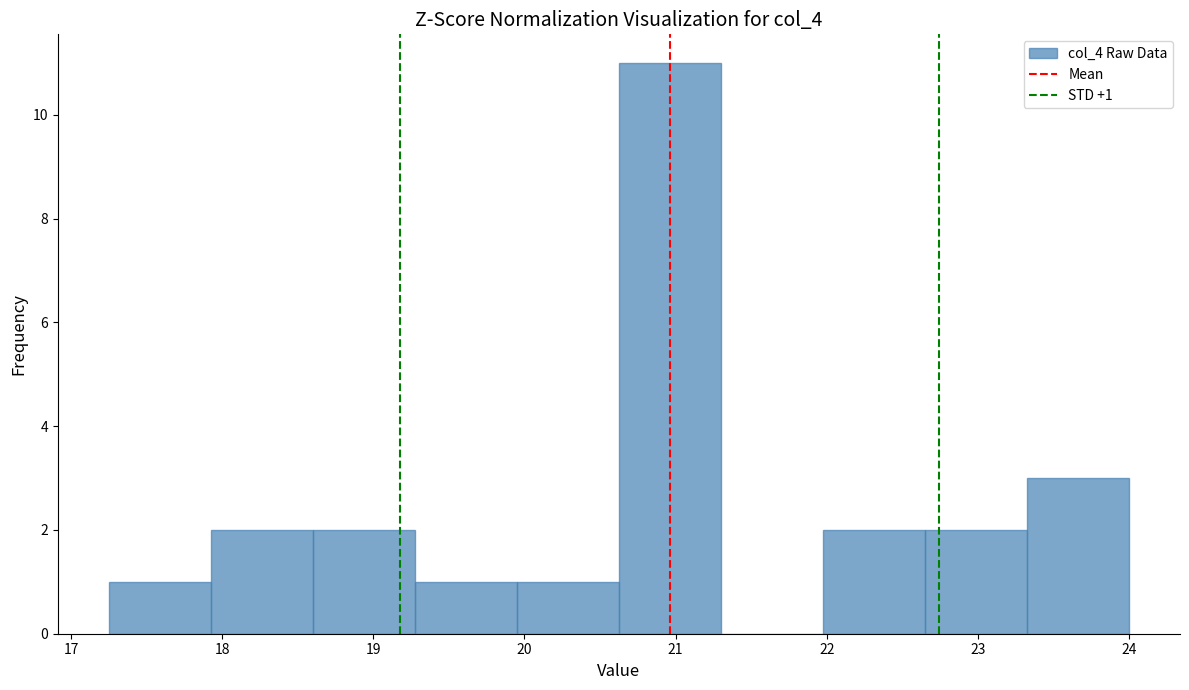

Which range on the x-axis has the tallest bar?

20.6 to 21.3